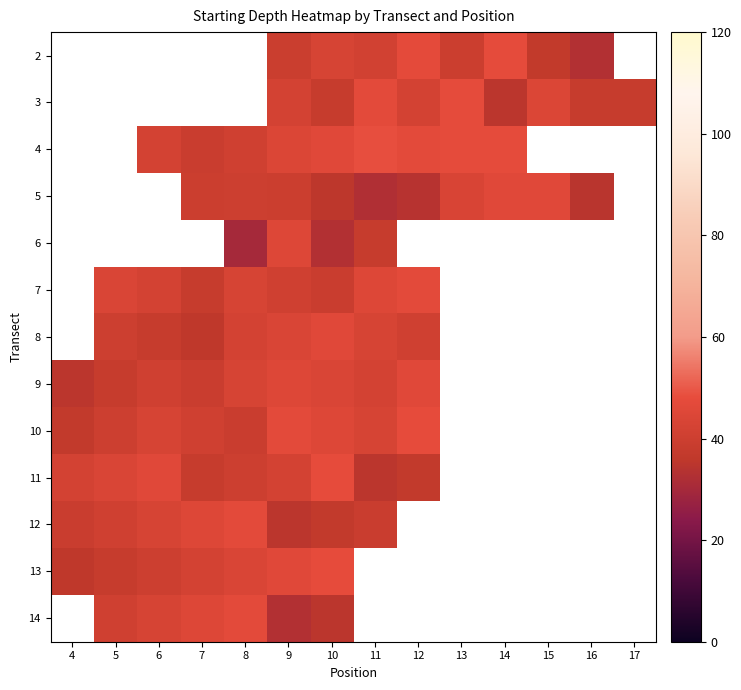

How many distinct data groups are displayed?

13